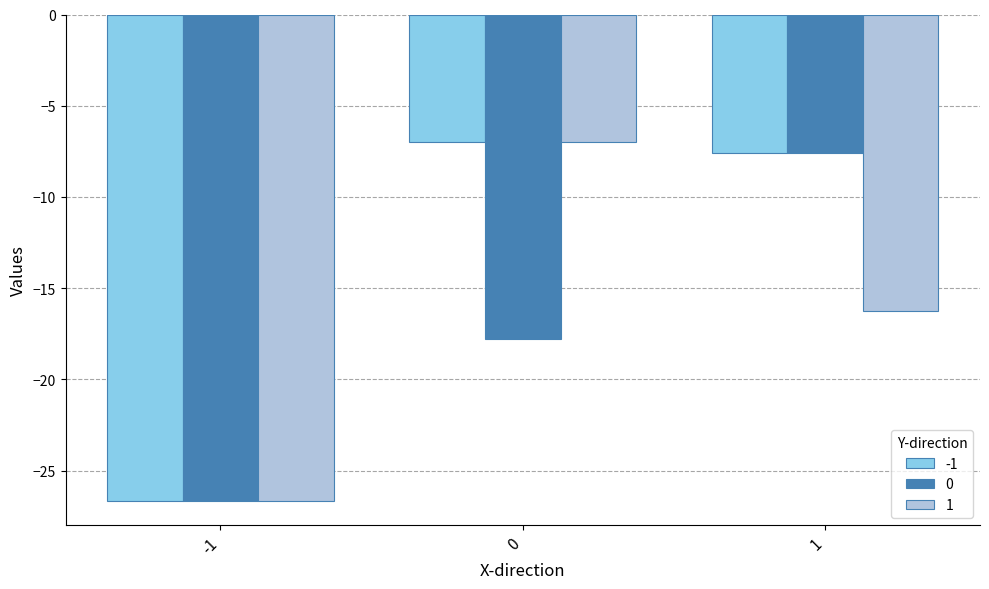

What is the minimum value shown in the chart?

-26.6